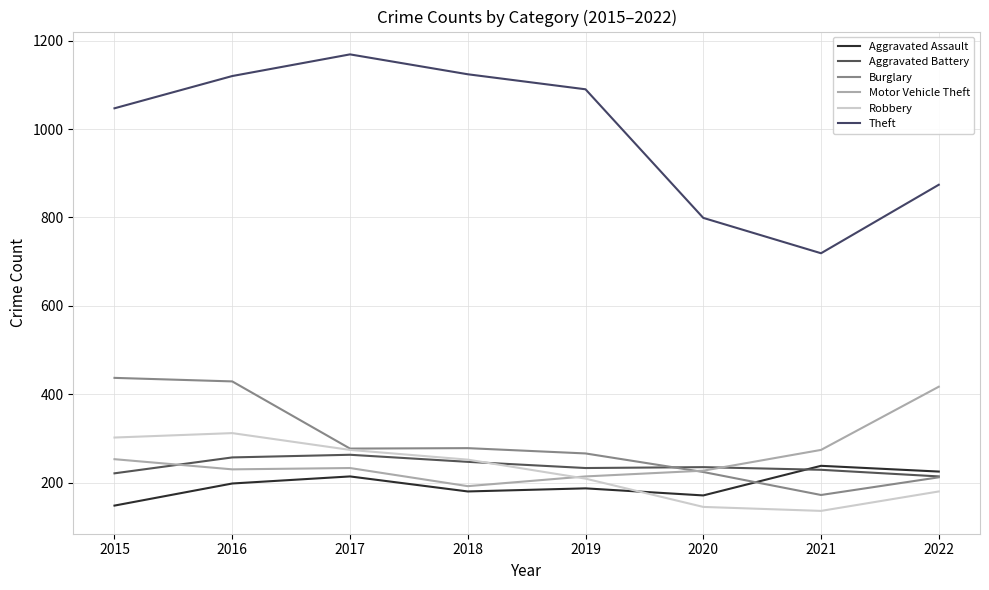

Between 2015 and 2021, which series saw the biggest shift?

Theft